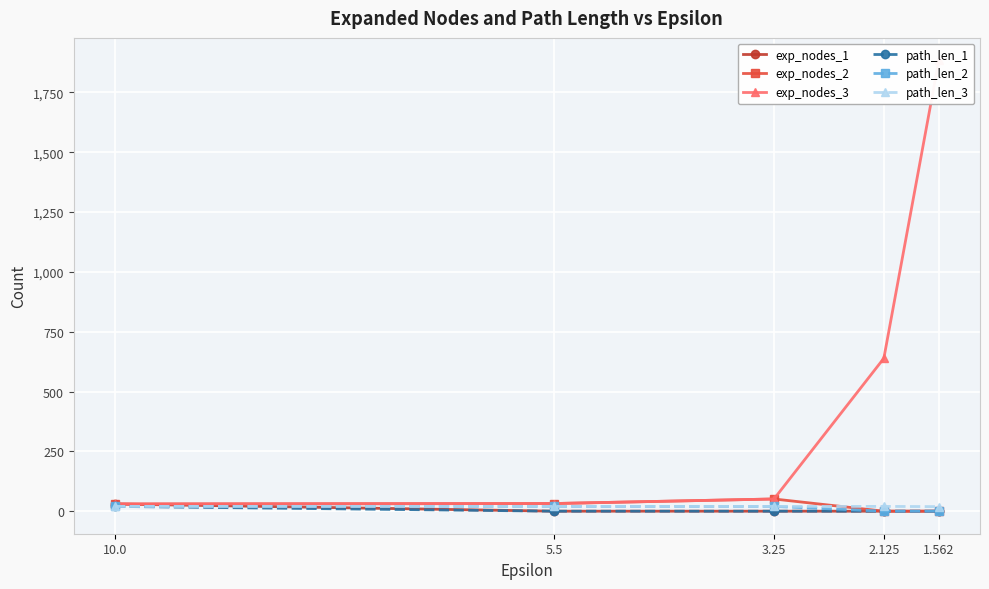

At which category is the sum across all series the highest?

1.562